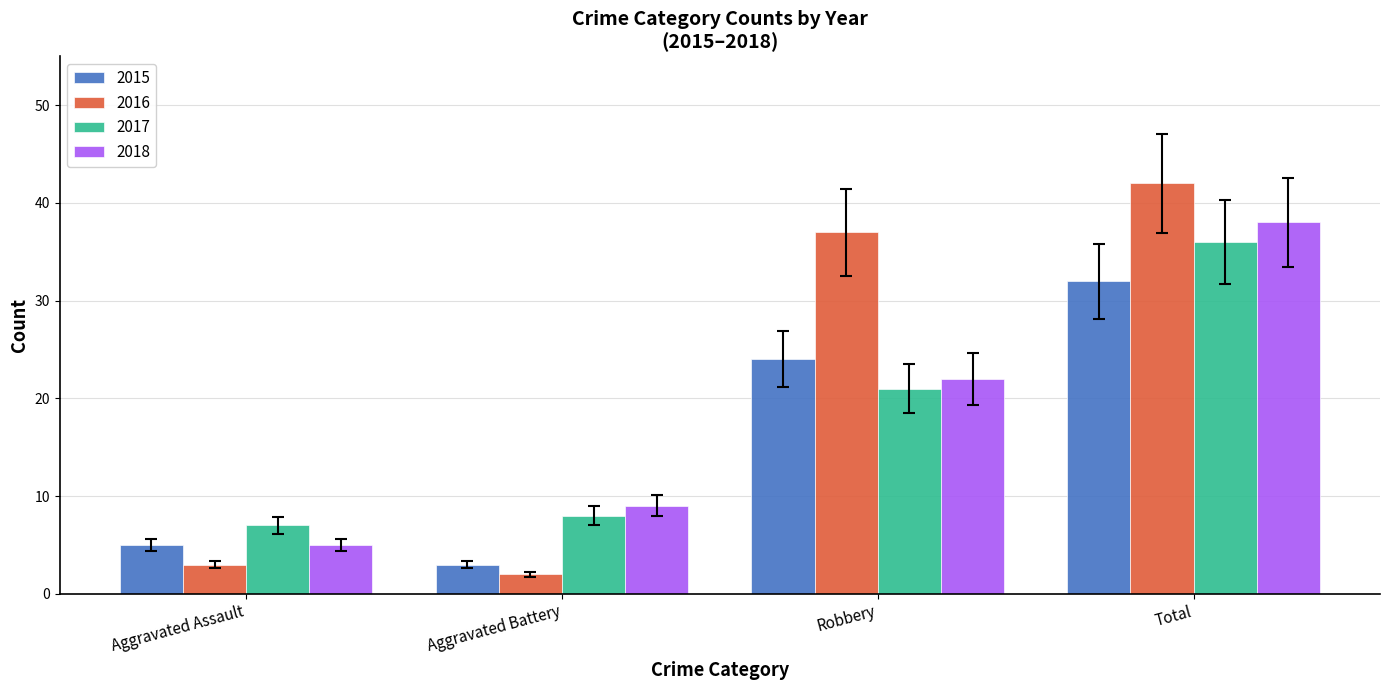

What is the value of the 2015 bar at the 4th from the left?

32